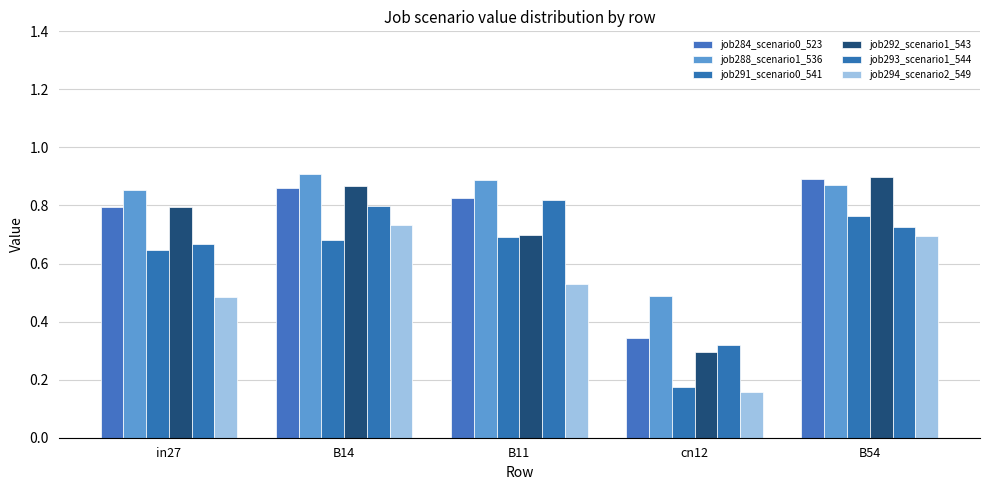

Between cn12 and B54, which series saw the biggest shift?

job292_scenario1_543